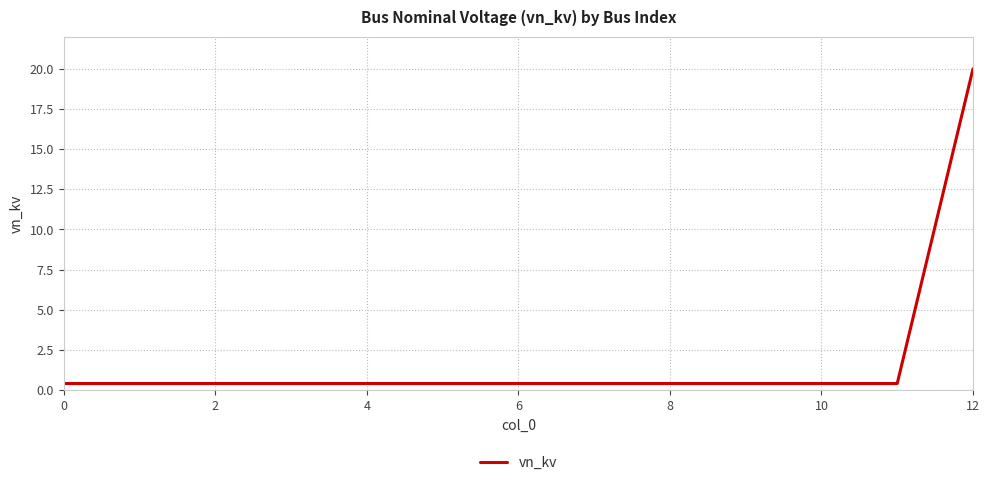

What is the maximum value shown in the chart?

20.0